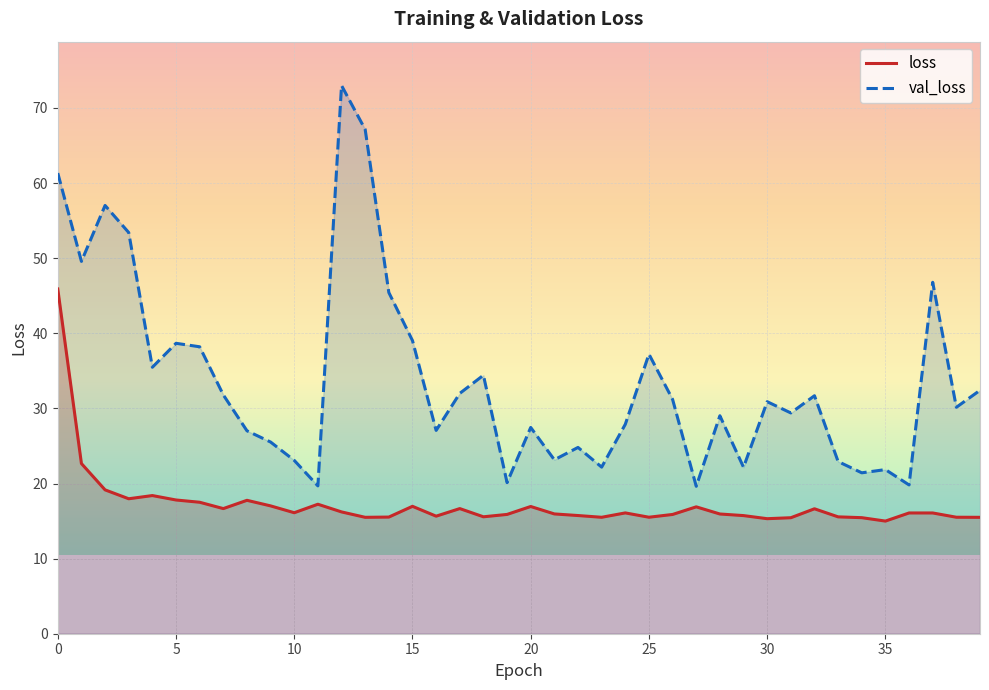

What is the difference between the maximum and minimum values in the val_loss series?

53.4